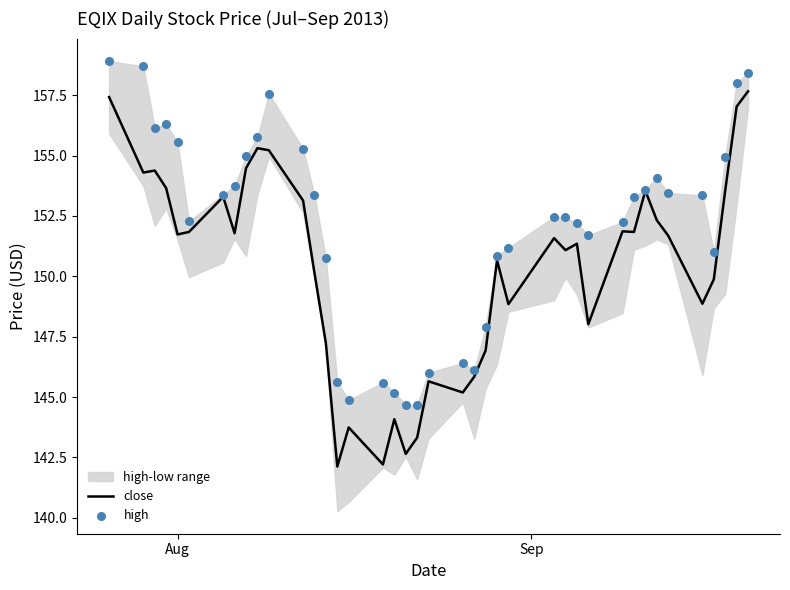

Which series reaches the maximum Y coordinate?

high